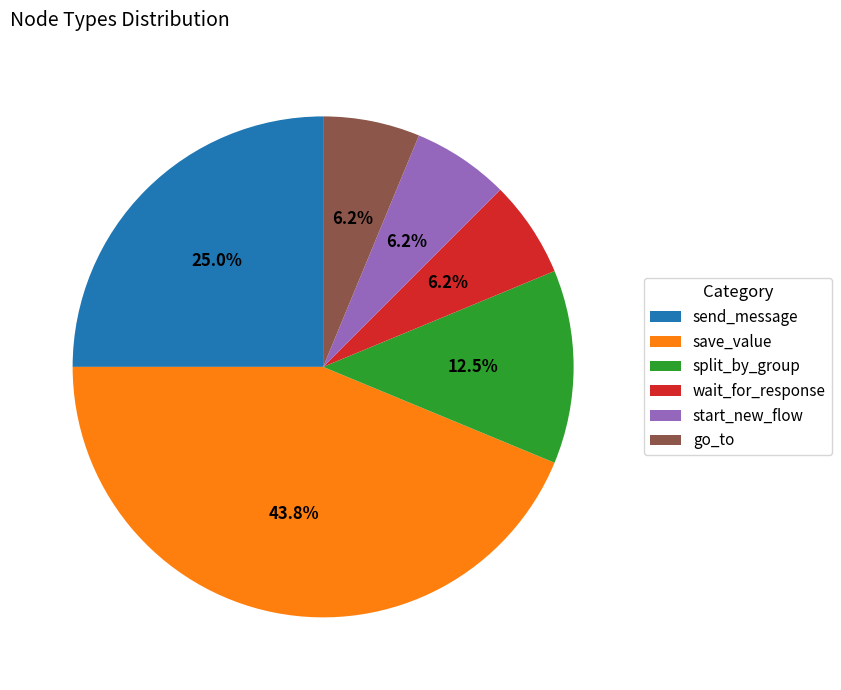

Is the sum of send_message and go_to greater than half?

No